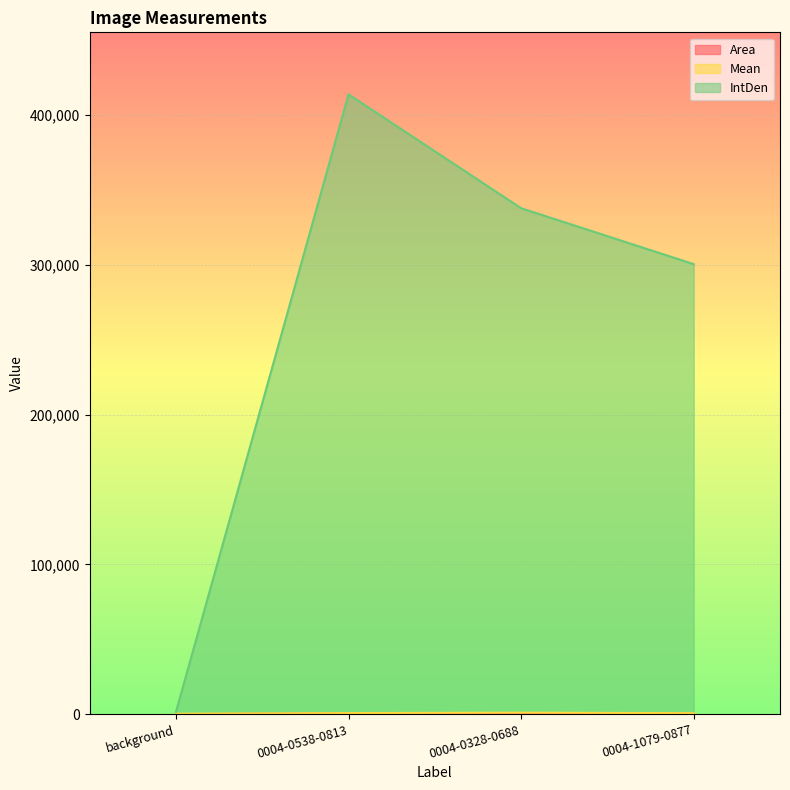

What is the difference between the Mean values at background and 0004-0328-0688?

725.7